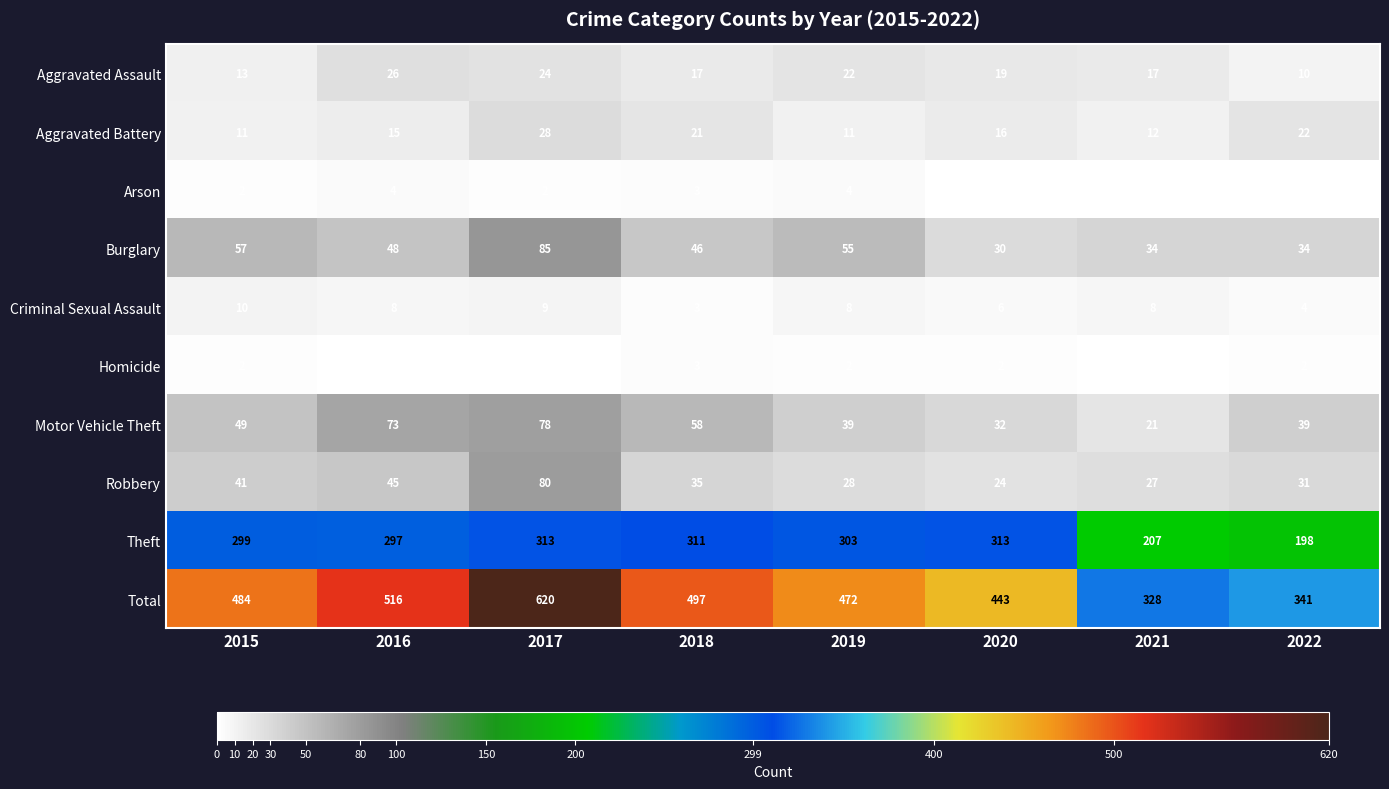

The Robbery series shows 28 at 2019. True or false?

True